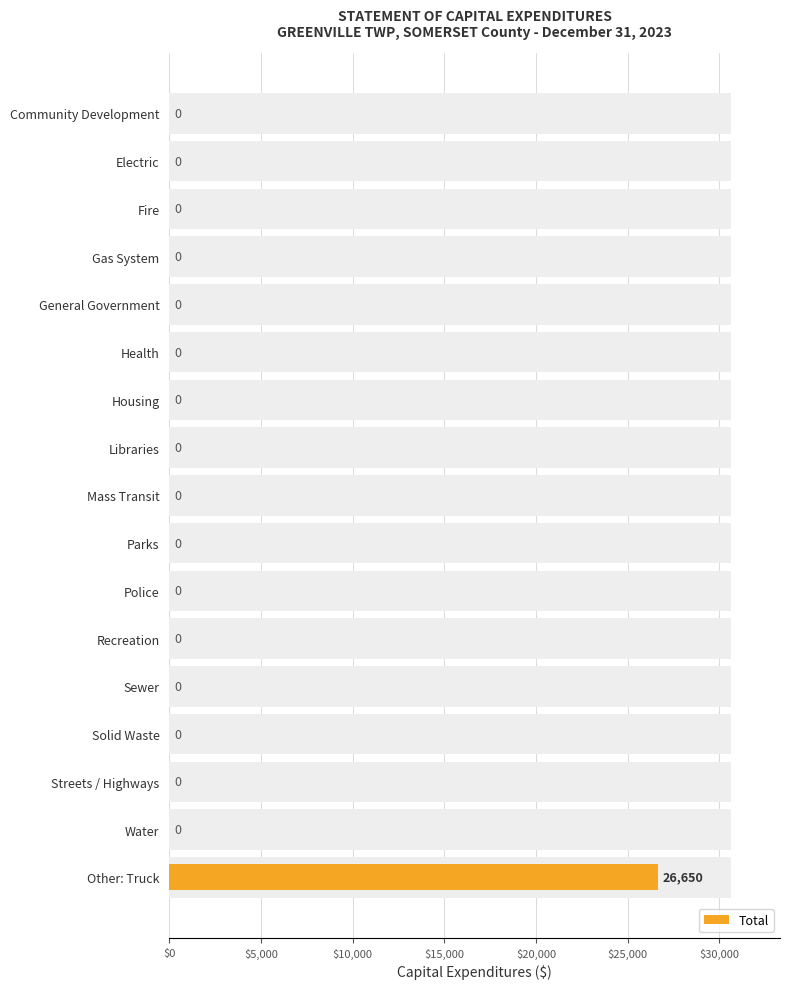

Which has a higher value, Libraries or Parks?

Libraries